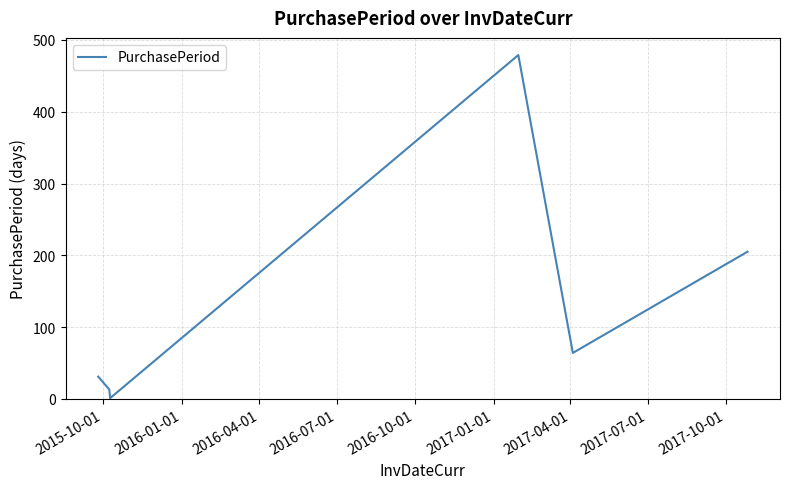

How many interior local valleys (lower than both neighbors) does the data have?

2